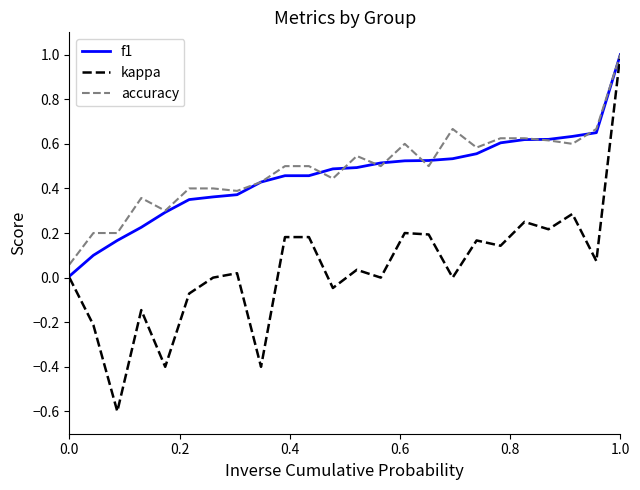

How many lines are shown in the chart?

3